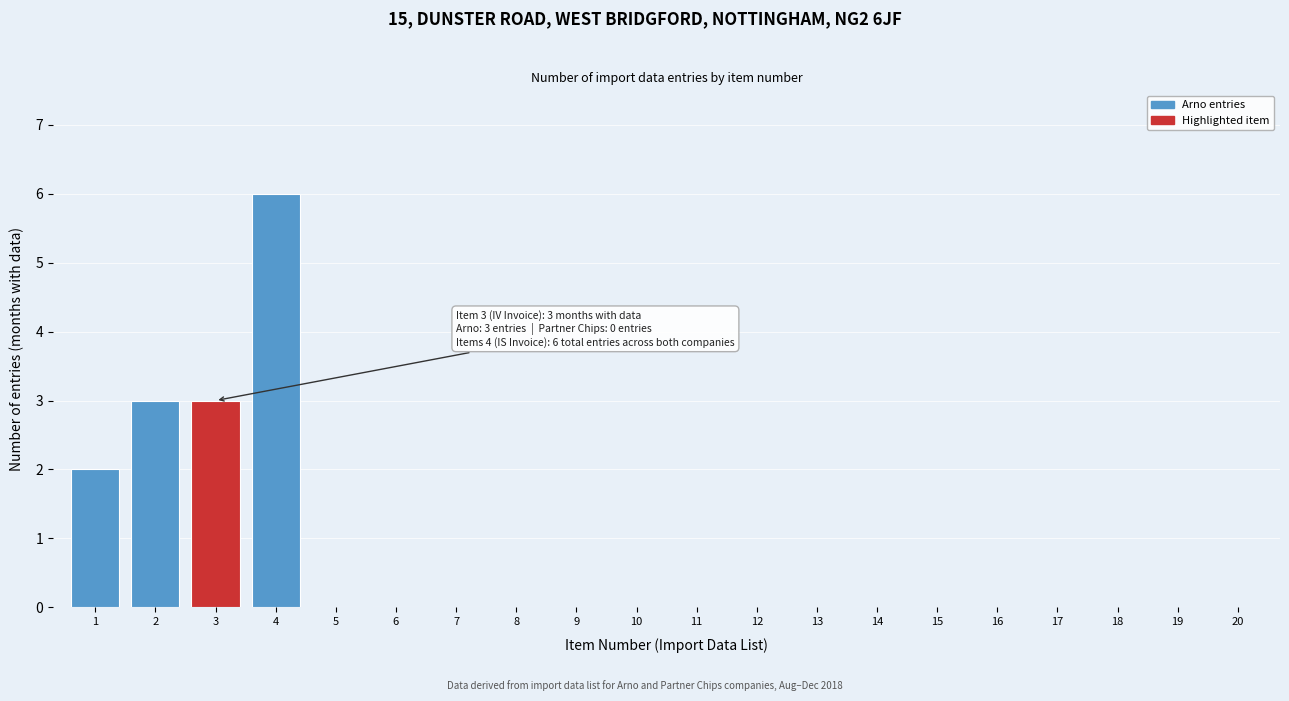

Reading left to right, transcribe all the data shown in this chart.

1=2	2=3	3=3	4=6	5=0	6=0	7=0	8=0	9=0	10=0	11=0	12=0	13=0	14=0	15=0	16=0	17=0	18=0	19=0	20=0